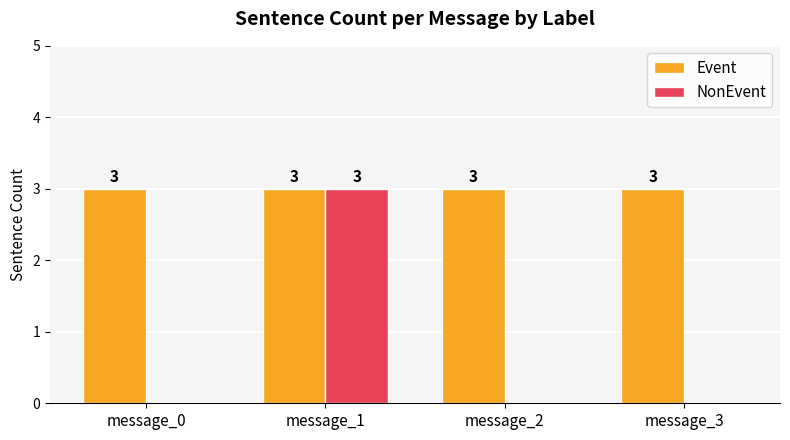

What is the highest value of the NonEvent series?

3